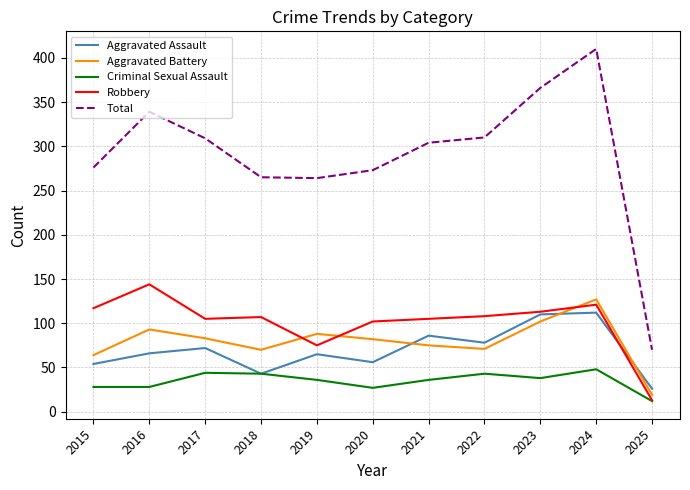

True or false: Aggravated Assault and Robbery intersect in this chart.

True